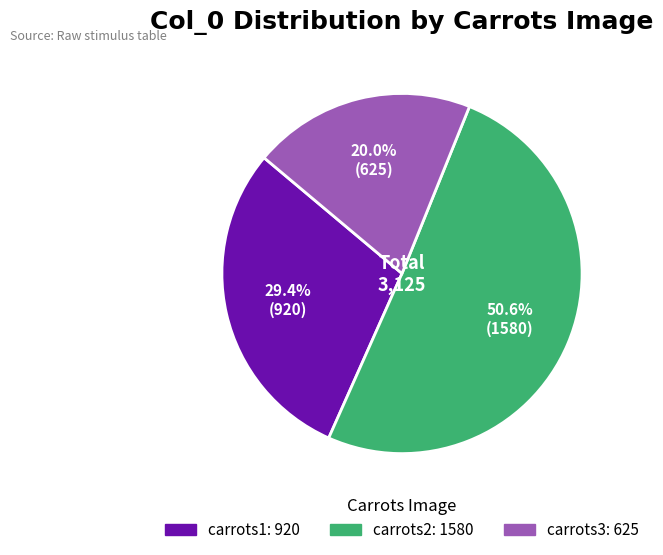

Is there a majority slice in this chart?

Yes